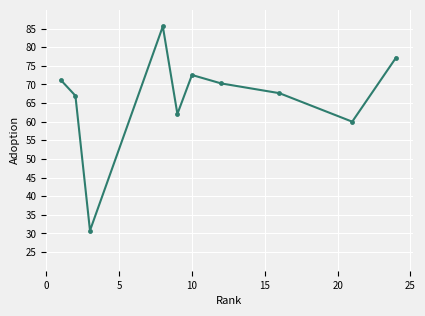

Reading right to left, list all the values displayed in this chart.

77.1	60.0	67.7	70.3	72.5	62.1	85.6	30.8	67.0	71.2